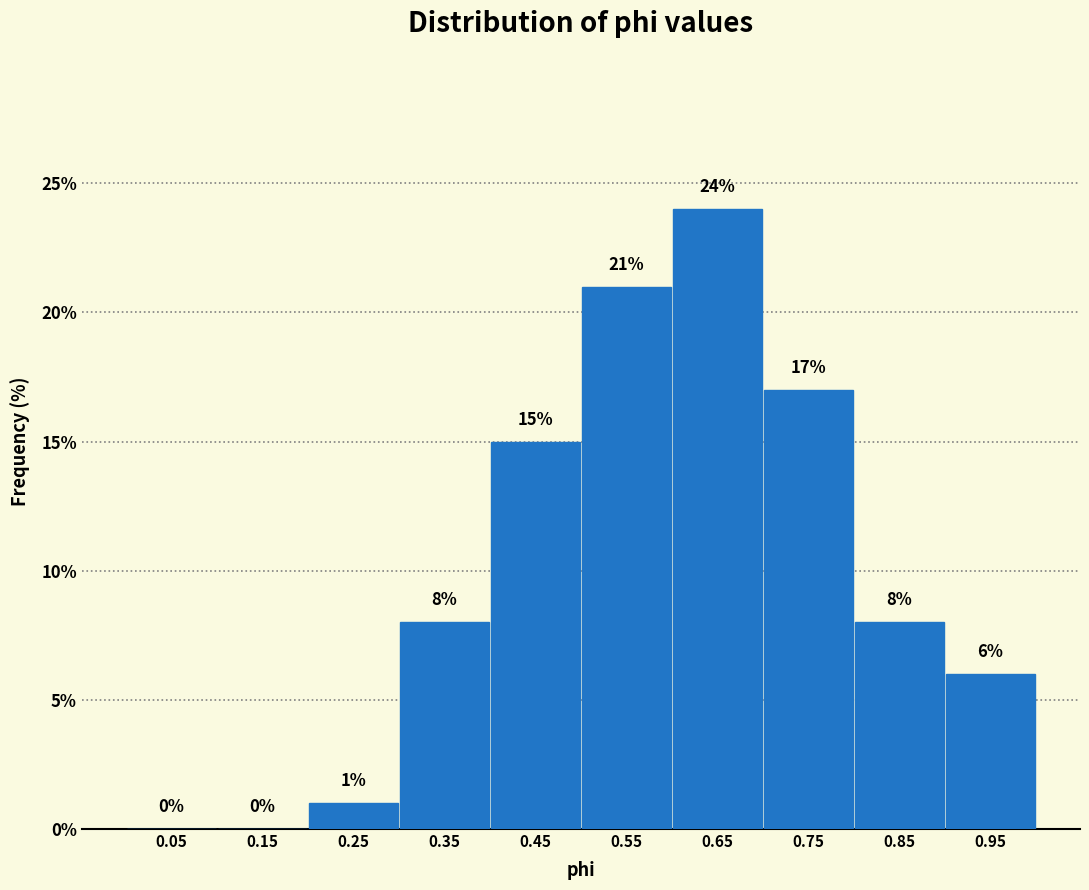

Over which range of the x-axis is the bar tallest?

0.6 to 0.7